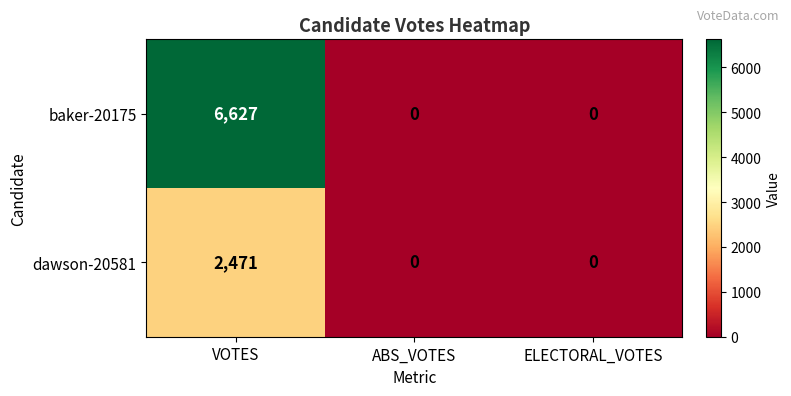

Reading right to left, transcribe all the data shown in this chart.

baker-20175: 0	0	6627
dawson-20581: 0	0	2471